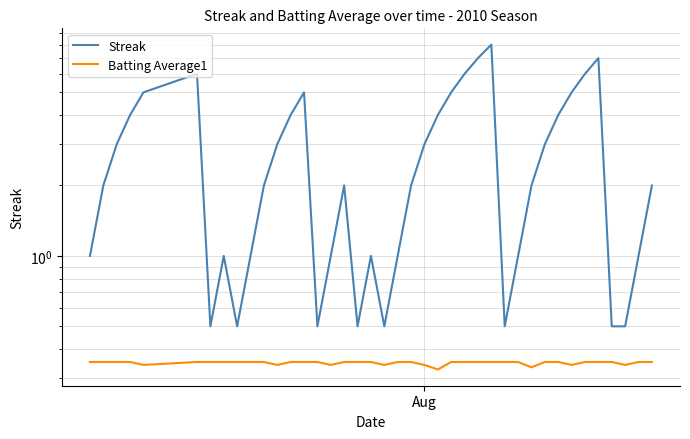

In Batting Average1, how many points are lower than both neighbors (excluding endpoints)?

8